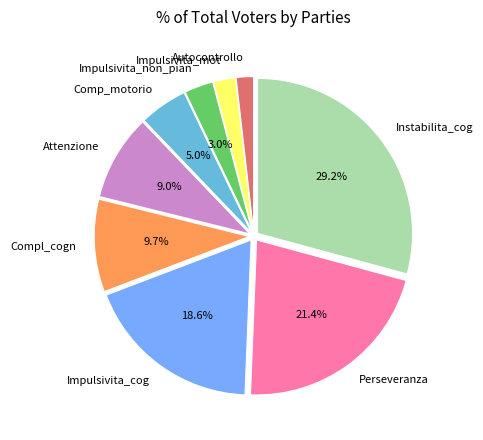

What percentage is the Impulsivita_mot slice, to the nearest percent?

2%